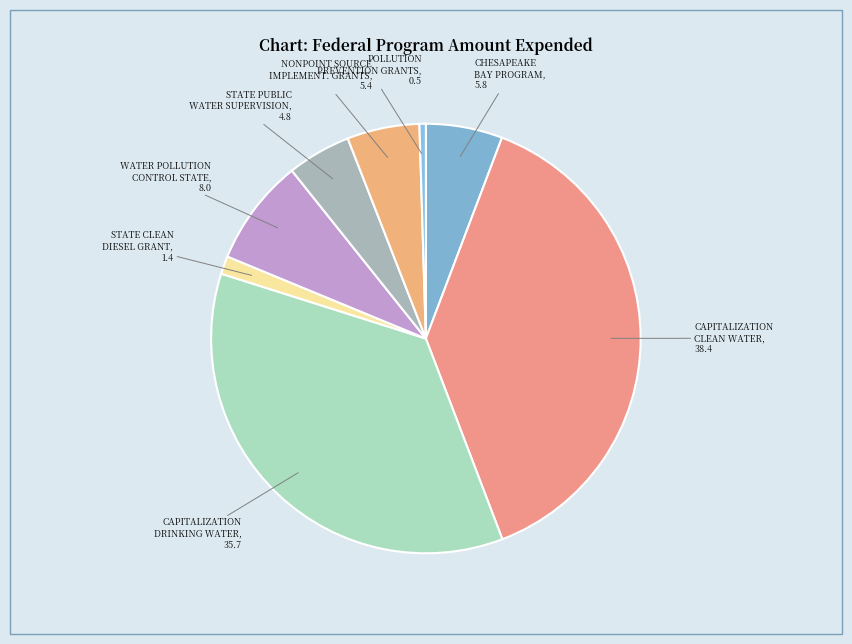

The NONPOINT SOURCE IMPLEMENT. GRANTS slice represents 5% of the pie. True or false?

True